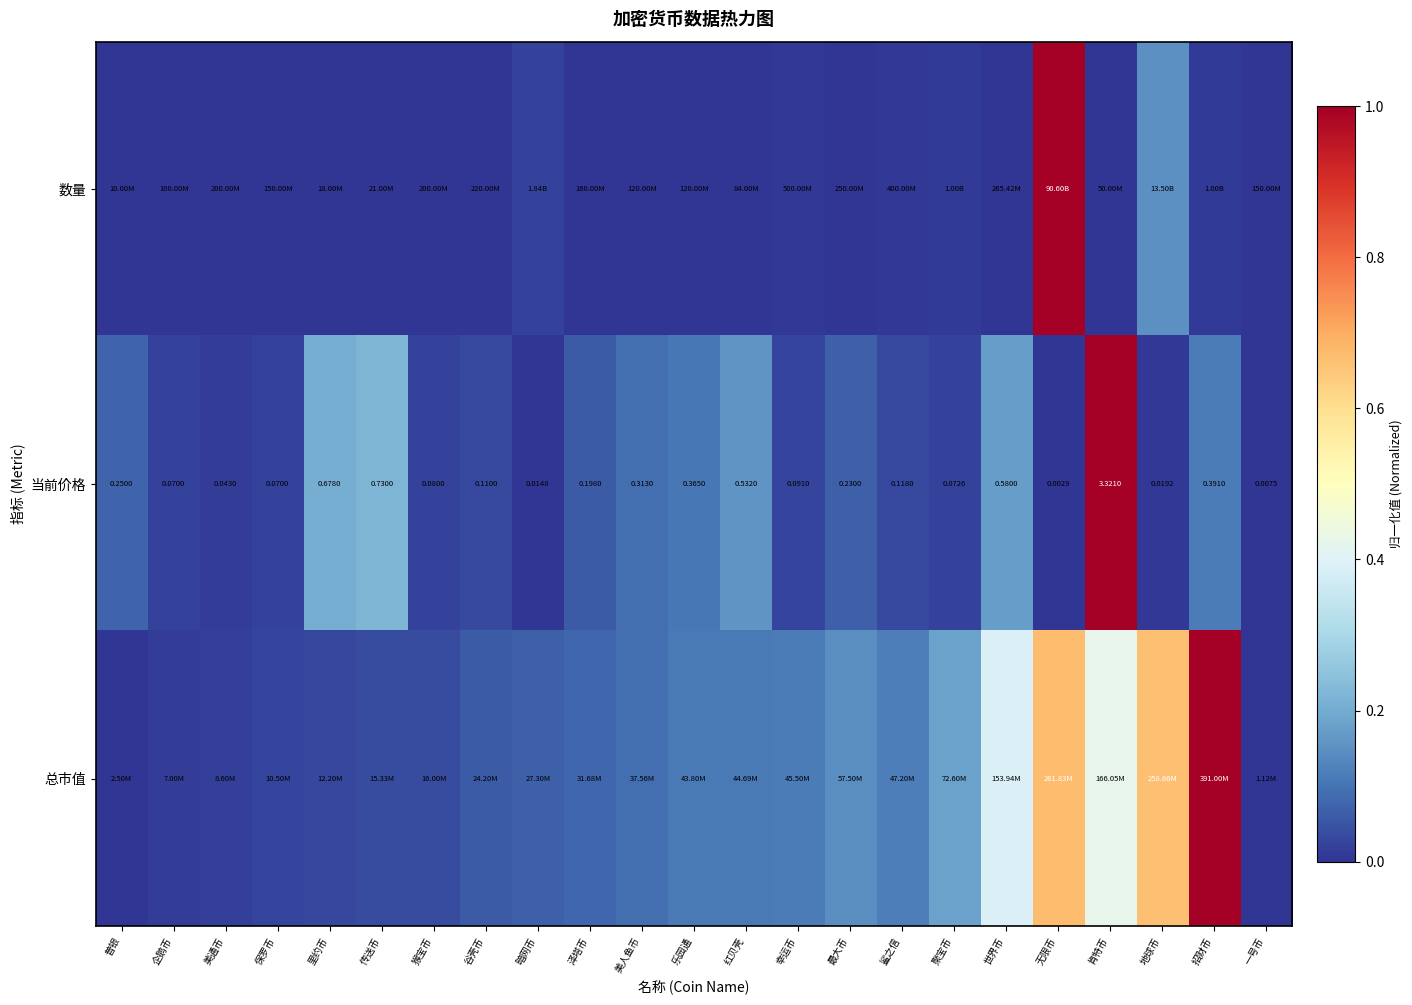

Which has a higher value, 最大币 or 肯特币?

最大币